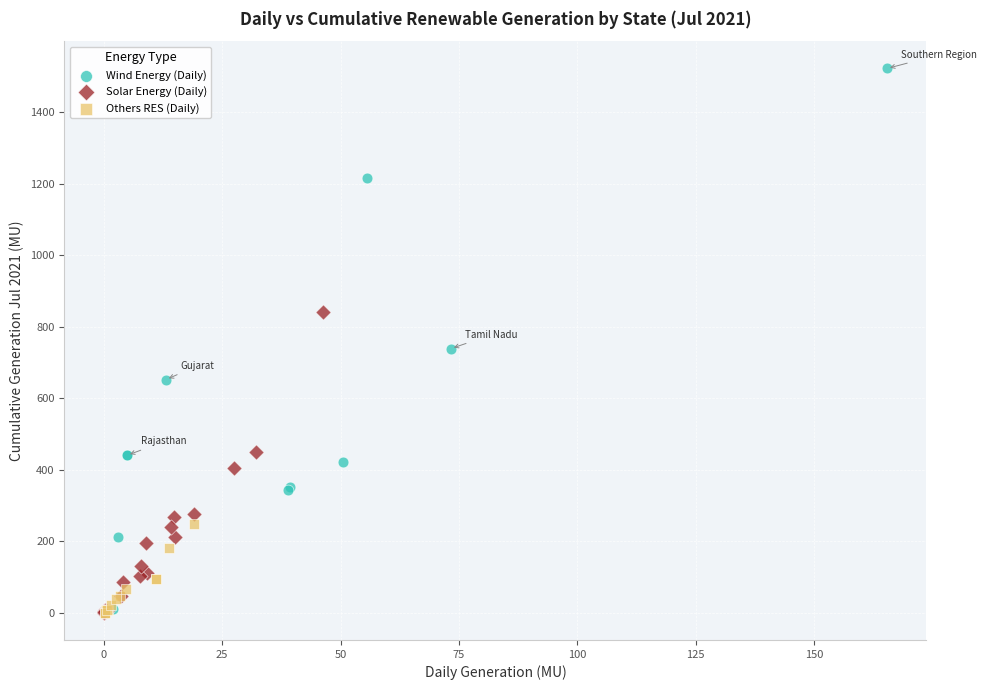

Which series contains the highest Y value?

Wind Energy (Daily)